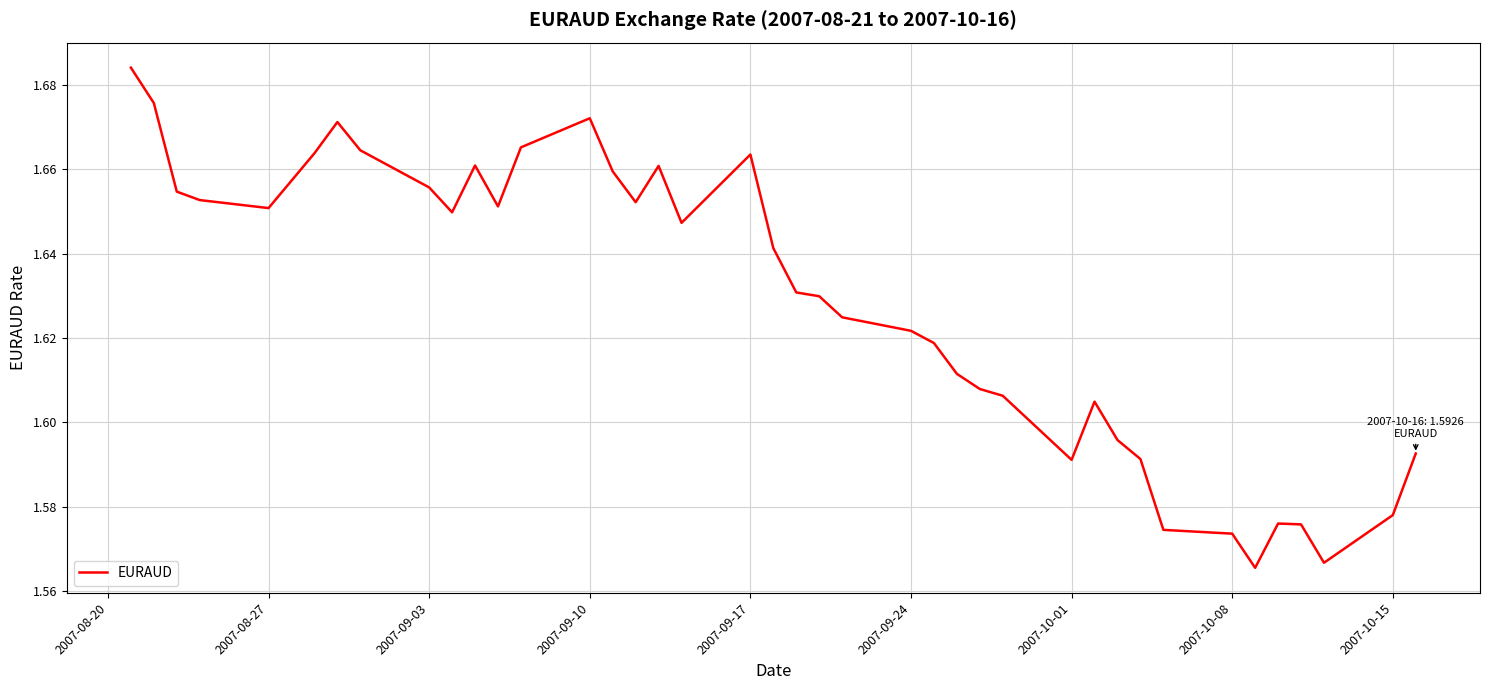

How many lines are shown in the chart?

1